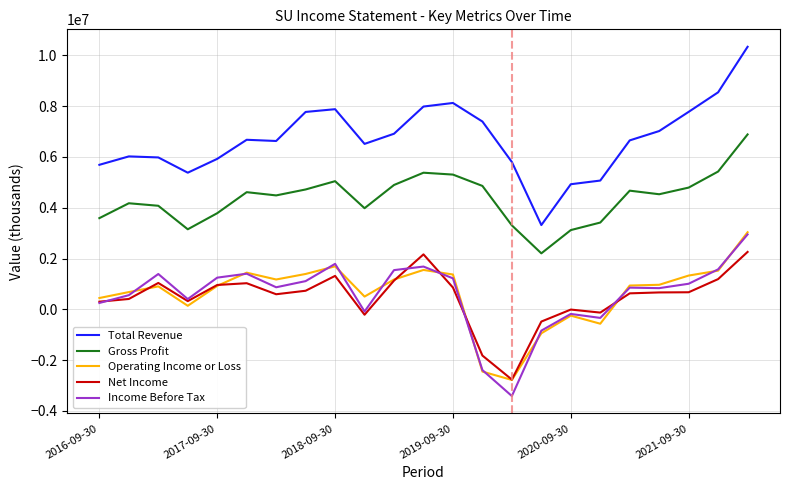

What is the minimum value shown in the chart?

-3415000